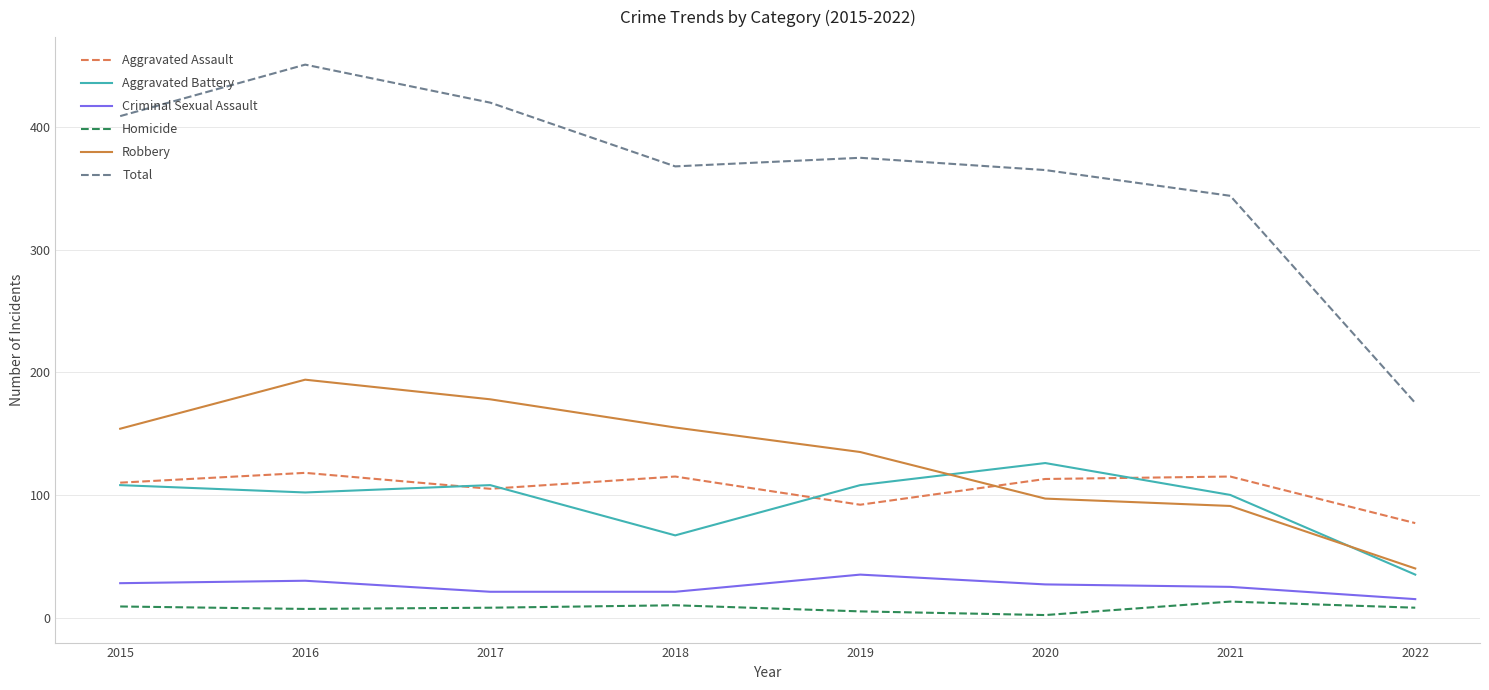

Is the value of Robbery at 2022 greater than the value of Criminal Sexual Assault at 2022?

Yes